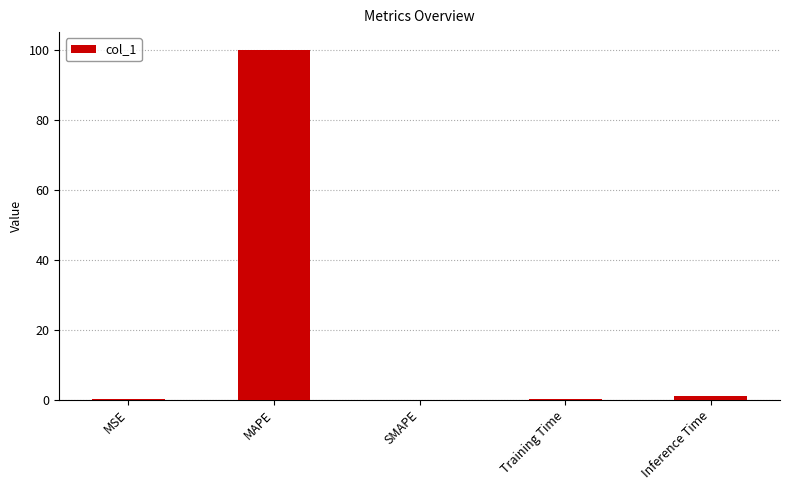

Between MAPE and Training Time, which is larger?

MAPE